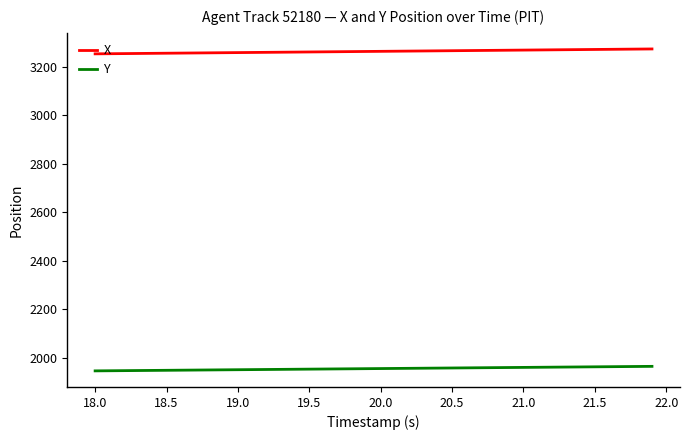

Is this an area chart (filled region under the line)?

No